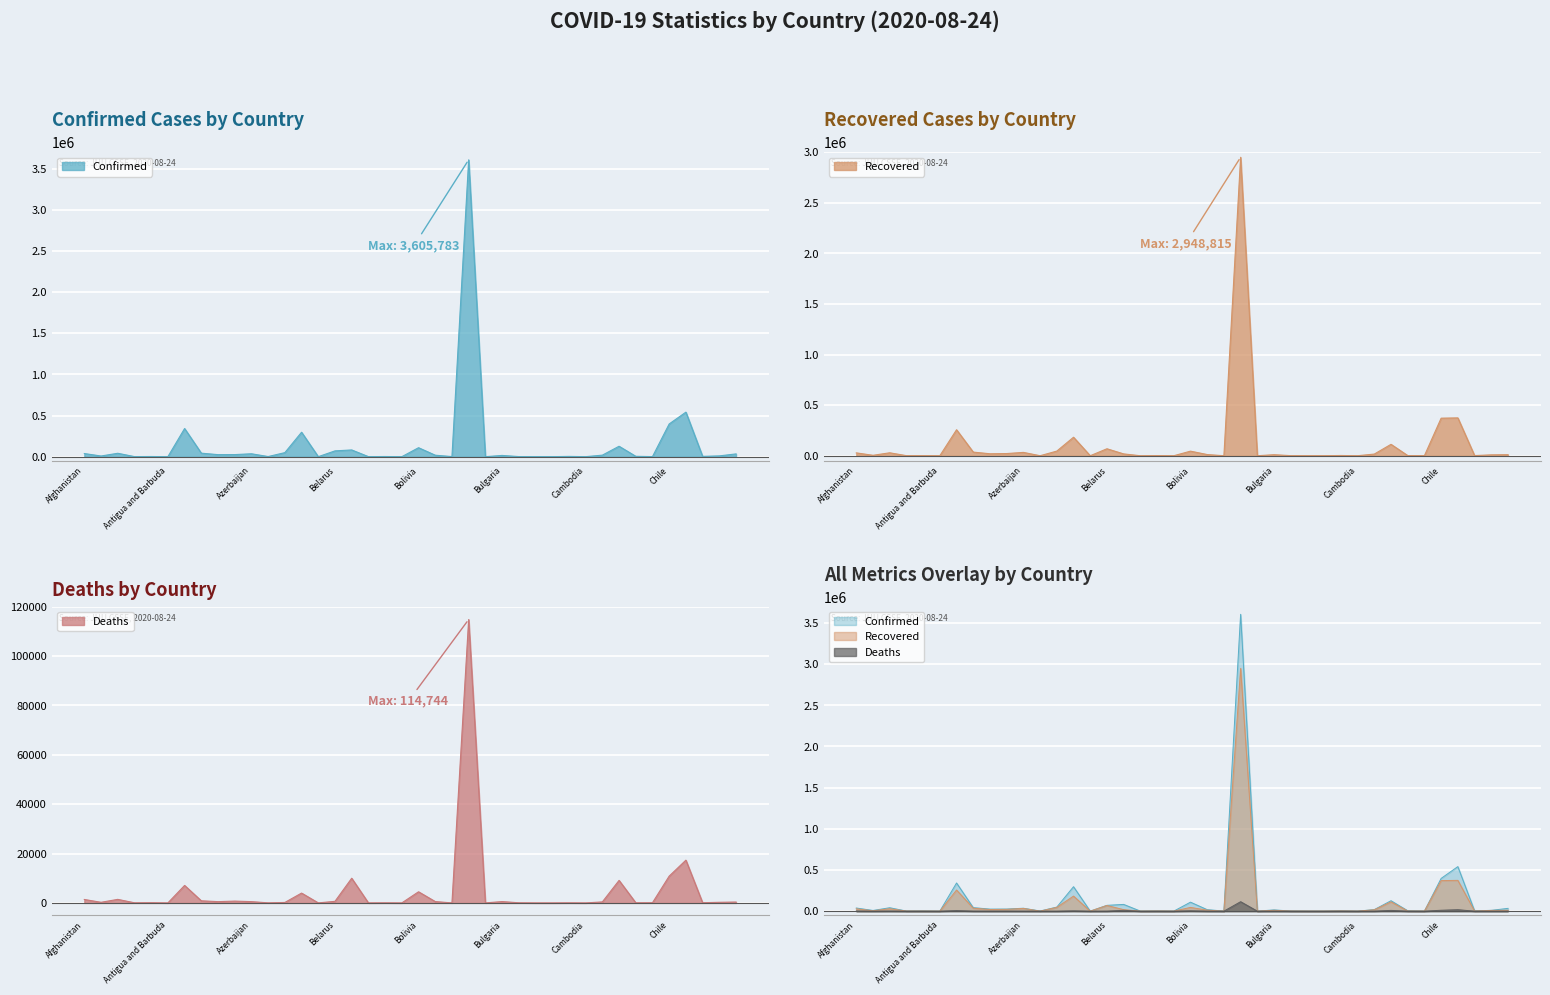

What value does the Deaths series have at Congo (Kinshasa), to the nearest 100?

300